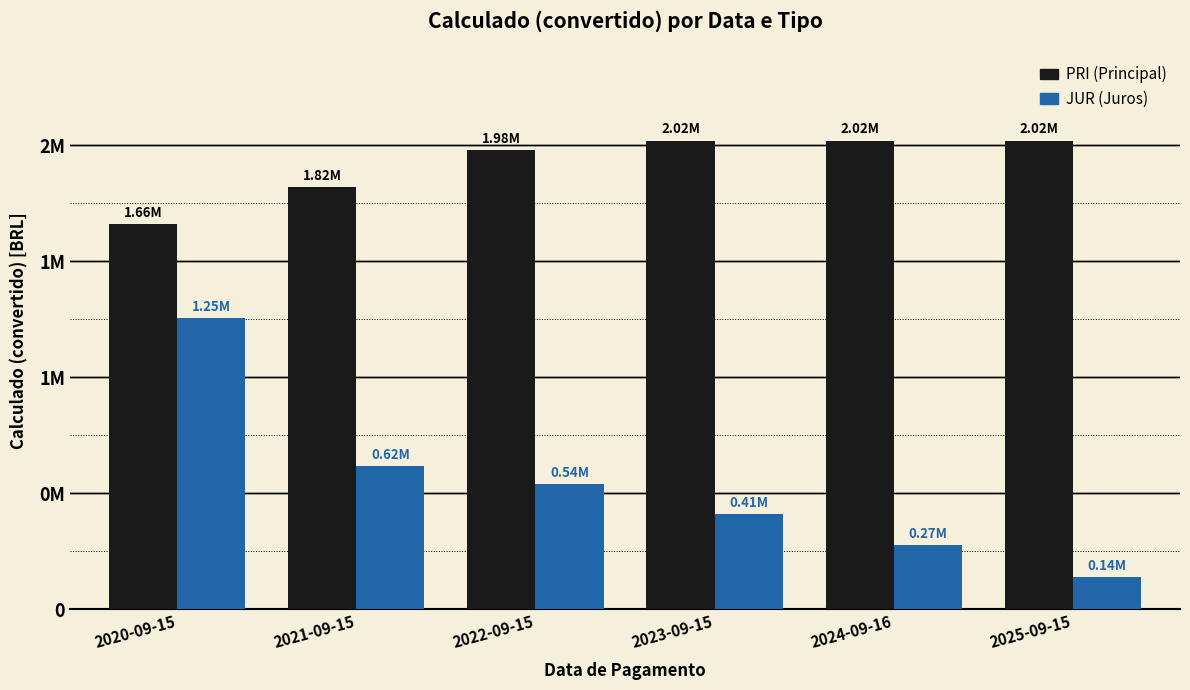

Does the chart contain stacked bars?

No